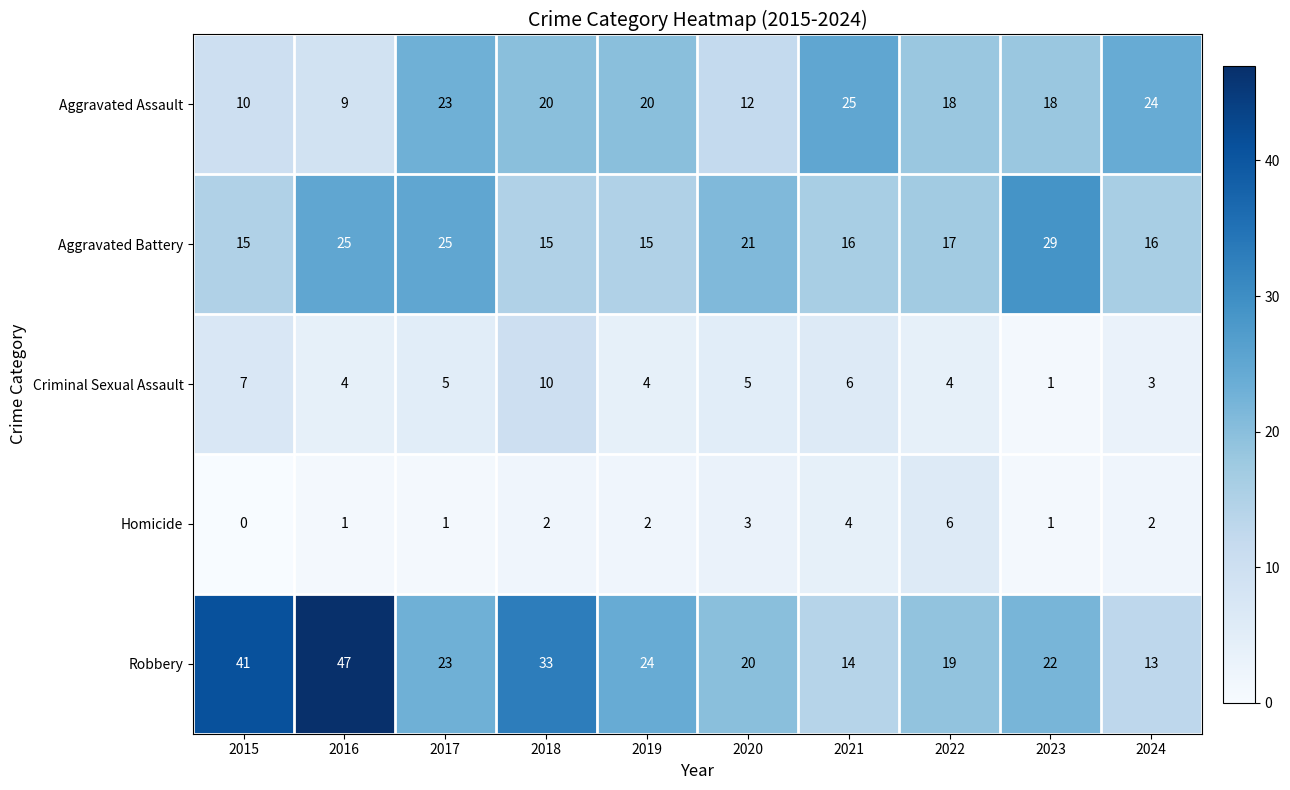

Which category has the lowest value across all series?

2015